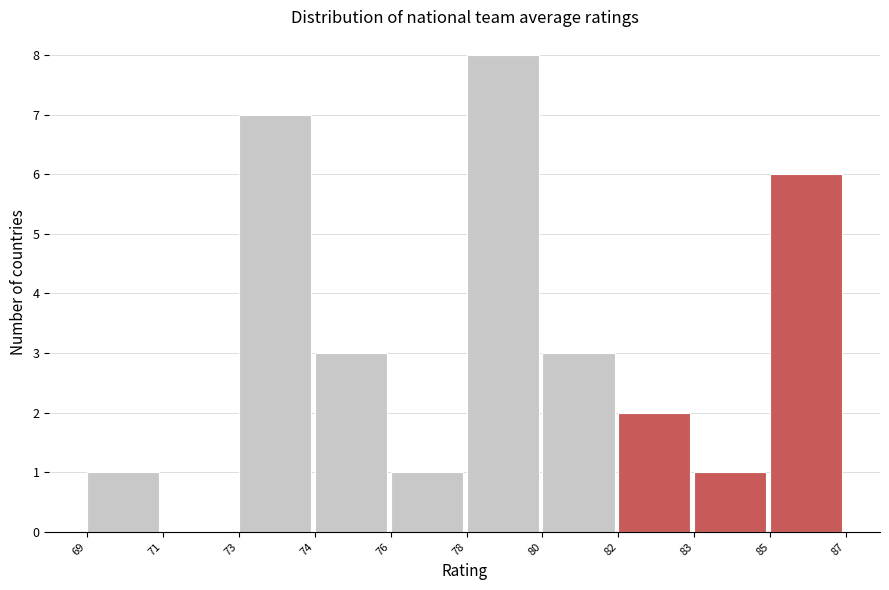

Reading right to left, extract all data points from this chart.

85=6	83=1	82=2	80=3	78=8	76=1	74=3	73=7	71=0	69=1